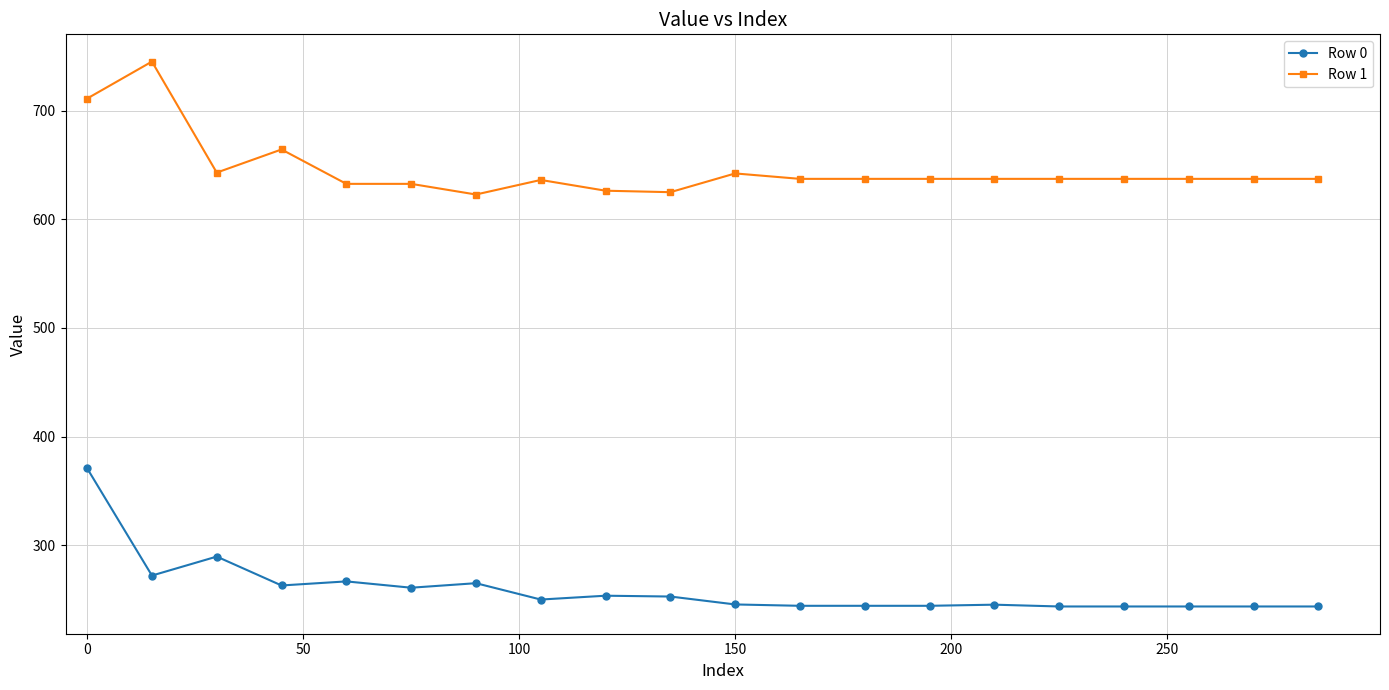

Which series has the largest total across all categories?

Row 1